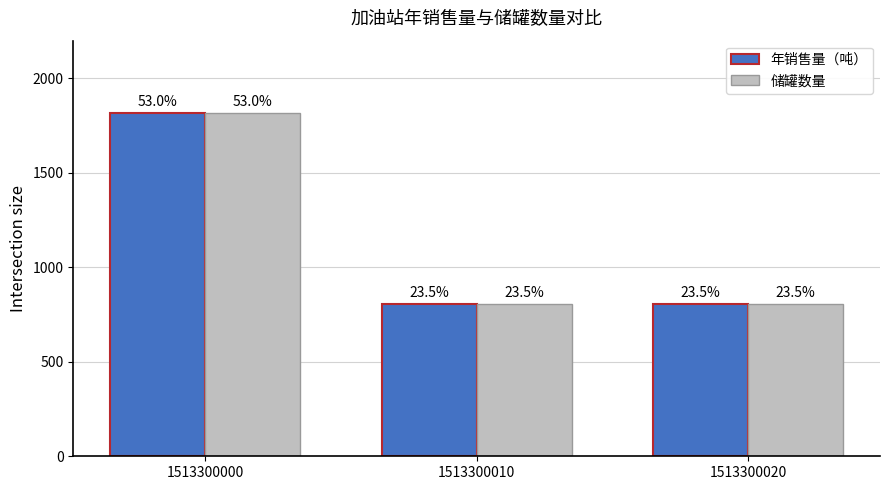

Which category has the lowest value across all series?

1513300010